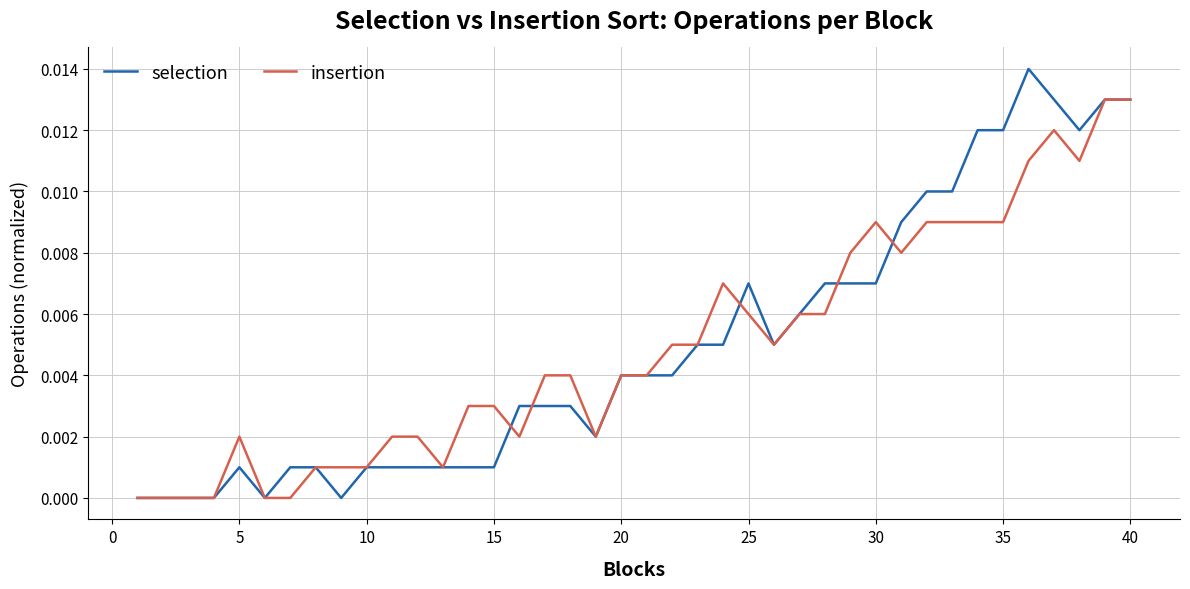

Rank the series by their maximum value, from highest to lowest.

selection, insertion